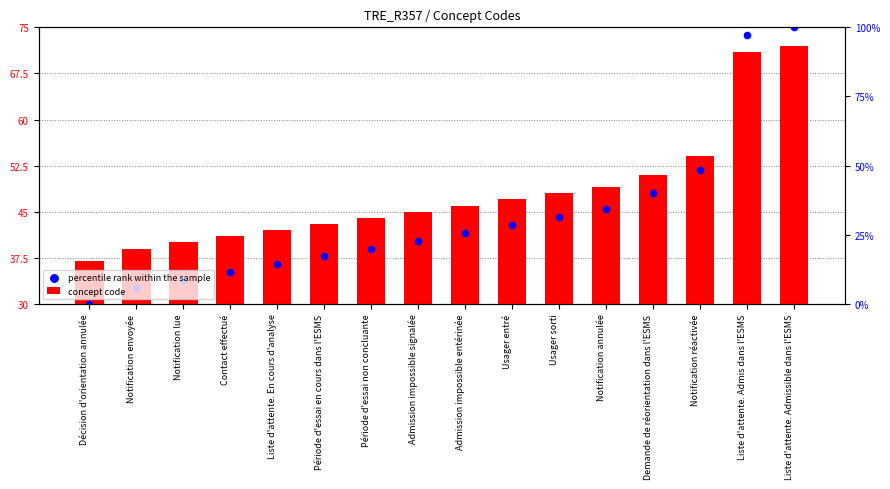

At which category is the sum across all series the highest?

Liste d'attente. Admissible dans l'ESMS